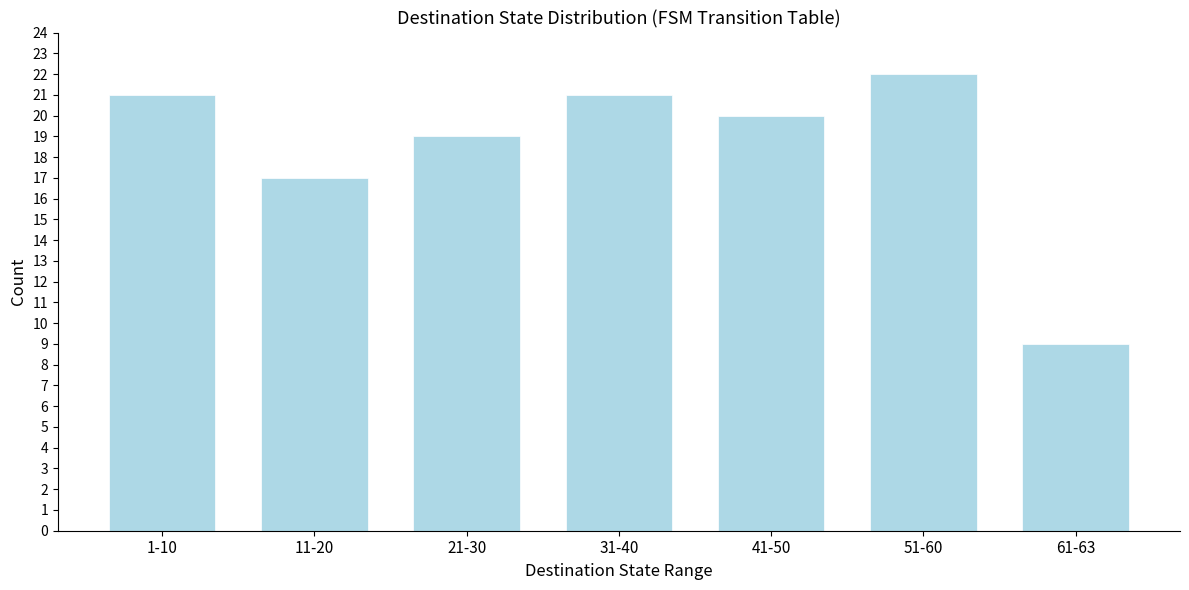

Reading left to right, list all the values displayed in this chart.

21	17	19	21	20	22	9